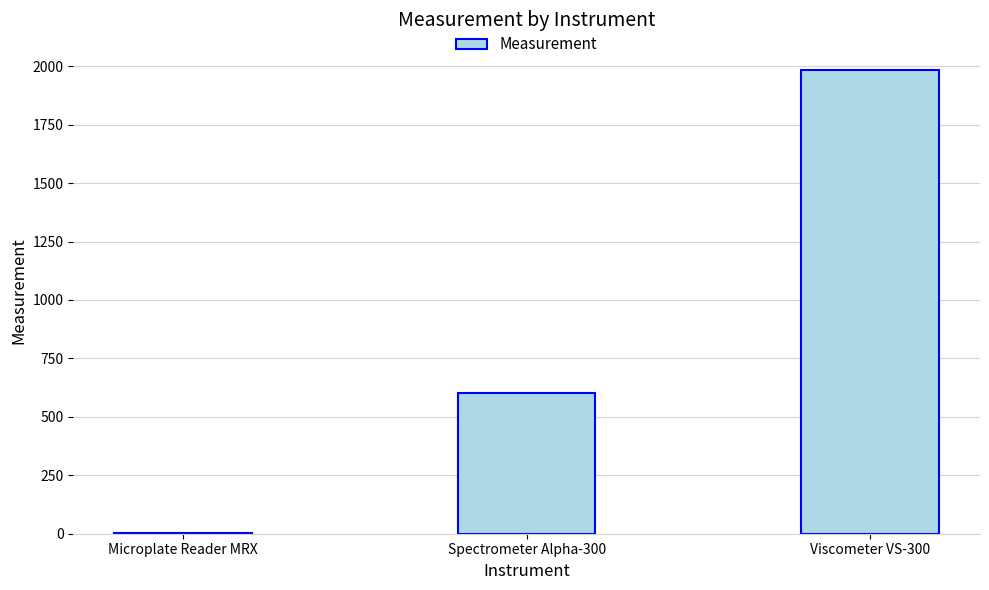

What value does the data have at Viscometer VS-300?

1983.9